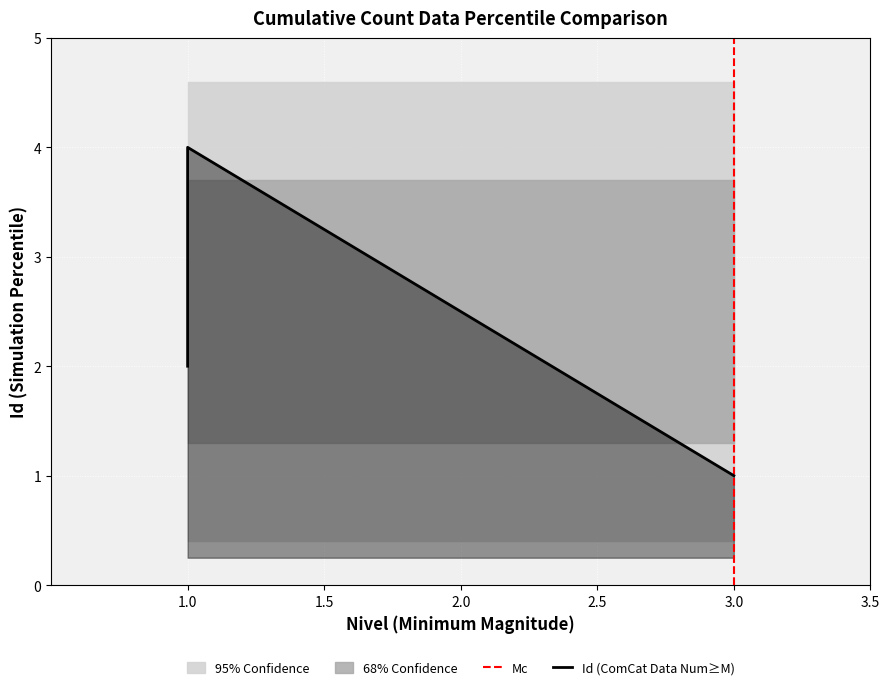

The value at 1.0 is 3. True or false?

True